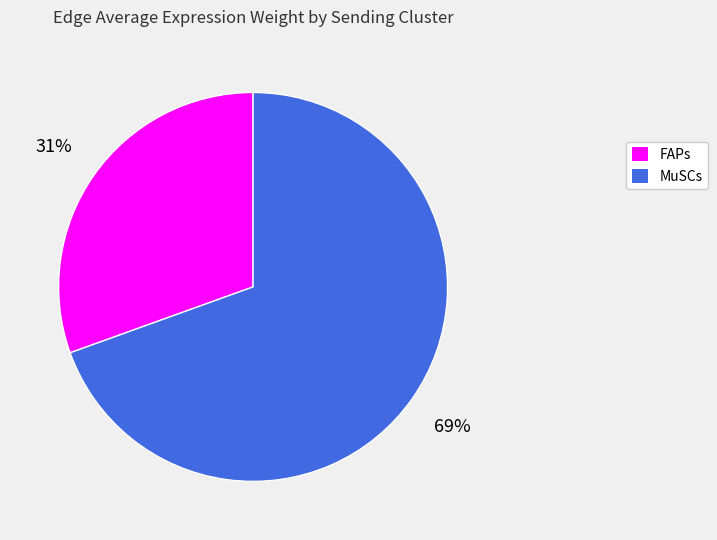

To the nearest percent, what portion does MuSCs represent?

69%